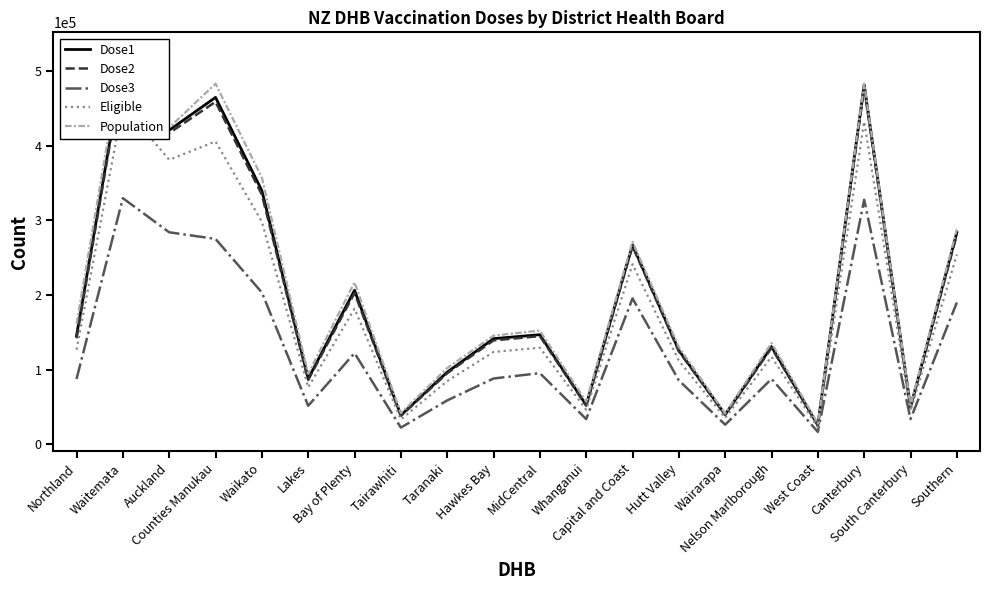

At which category does Dose3 reach its first local valley?

Lakes